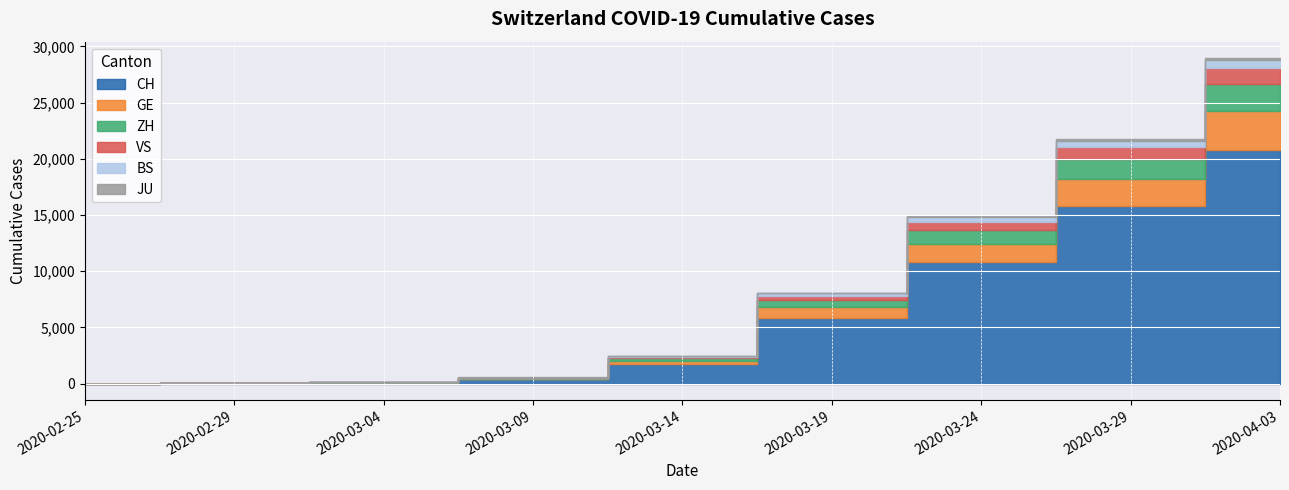

True or false: GE has a value of 21 at 2020-03-09.

False